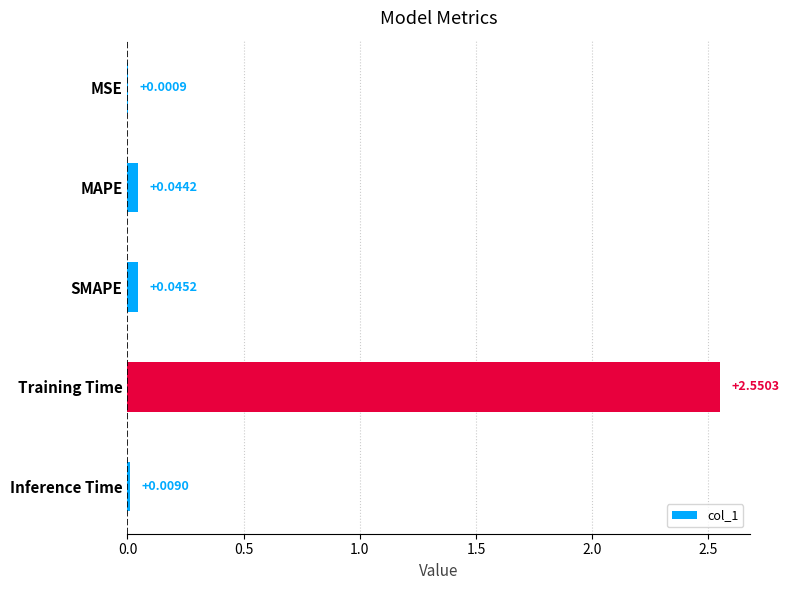

At which category does the chart reach its peak across all series?

Training Time